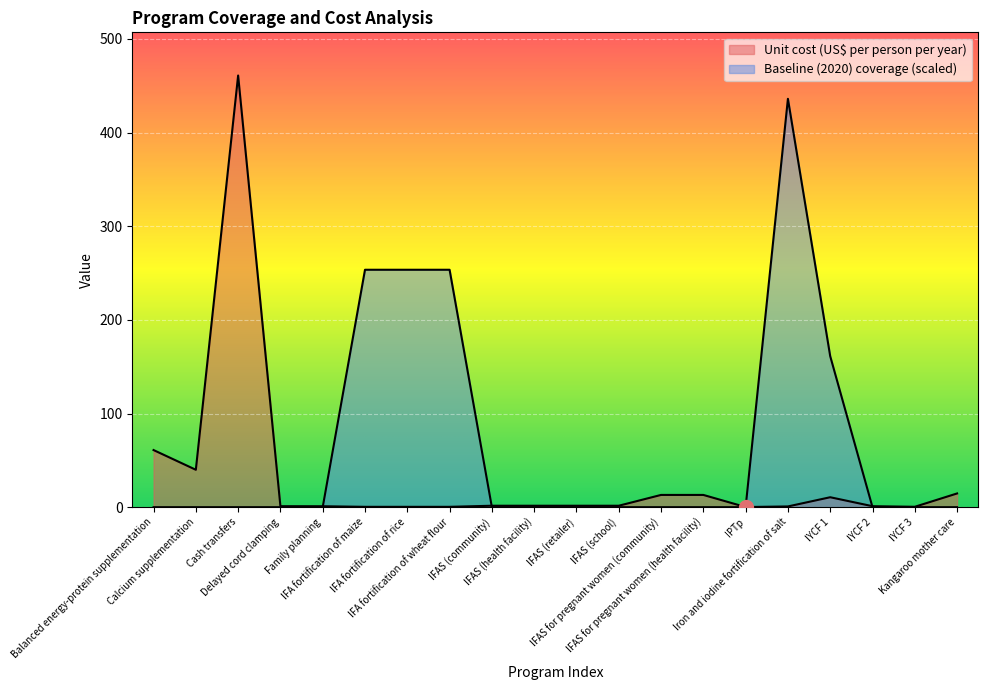

True or false: Baseline (2020) coverage has a value of 345.5 at IFA fortification of wheat flour.

False